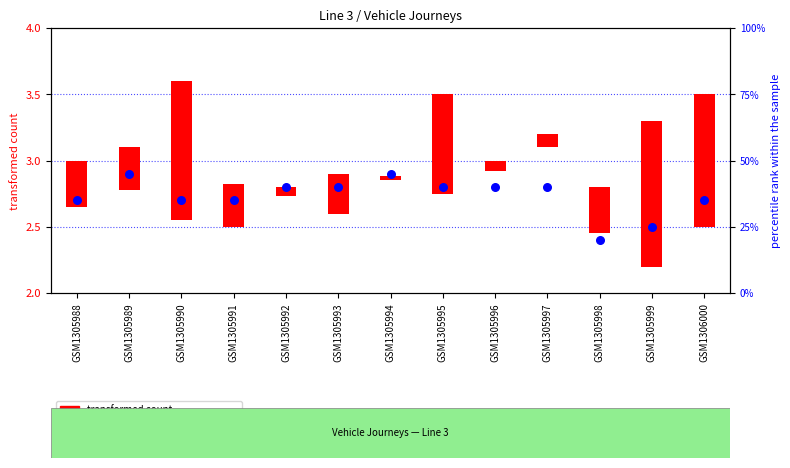

Which series contains the lowest Y value?

transformed count